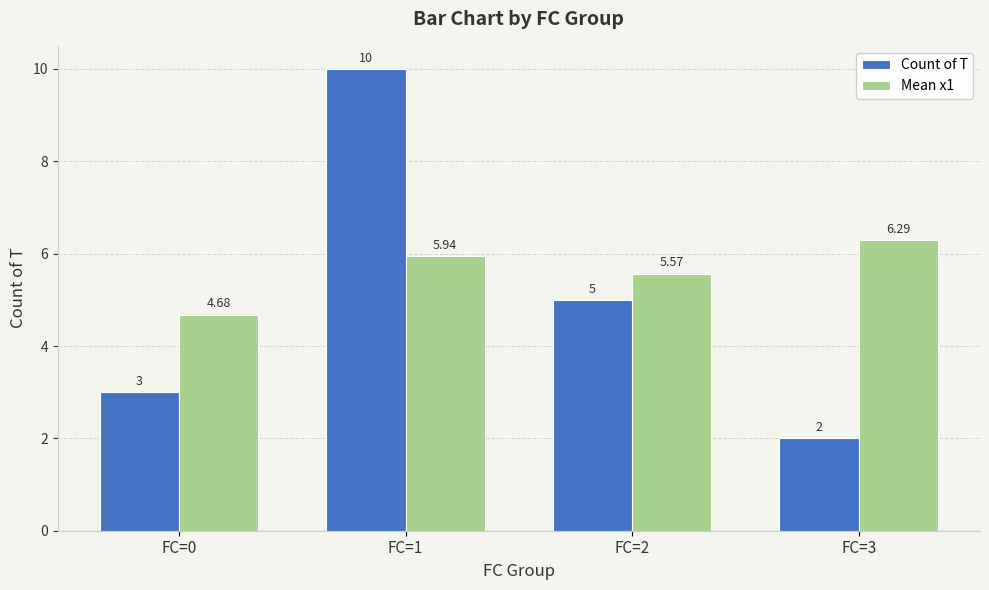

Which series has the largest total across all categories?

Mean x1